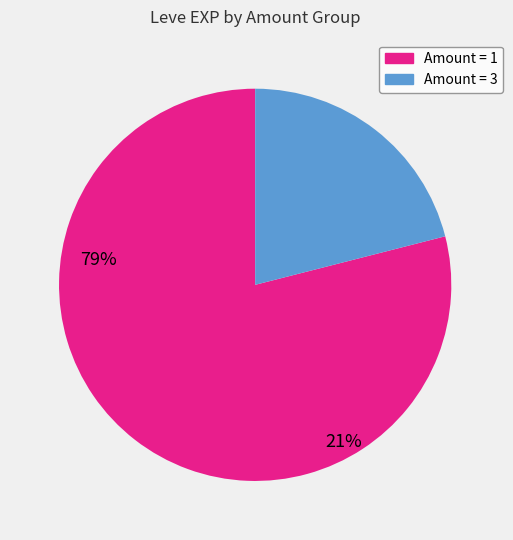

Is there a majority slice in this chart?

Yes